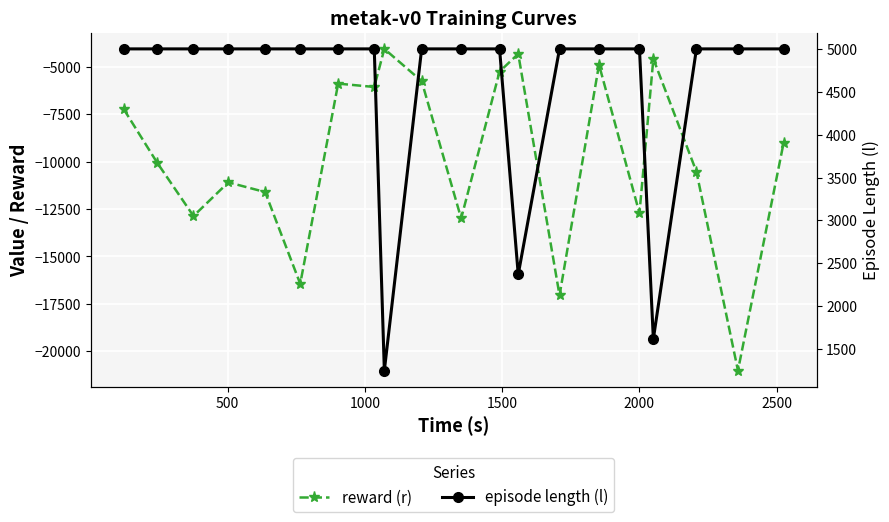

Is the value of reward (r) at 10 greater than the value of episode length (l) at 2500?

No